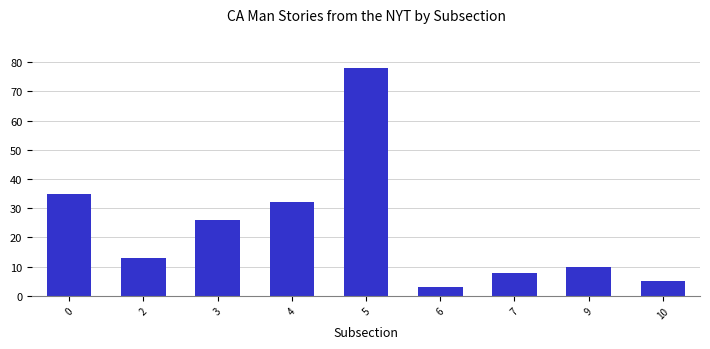

What is the value of the 1st bar from the left?

35